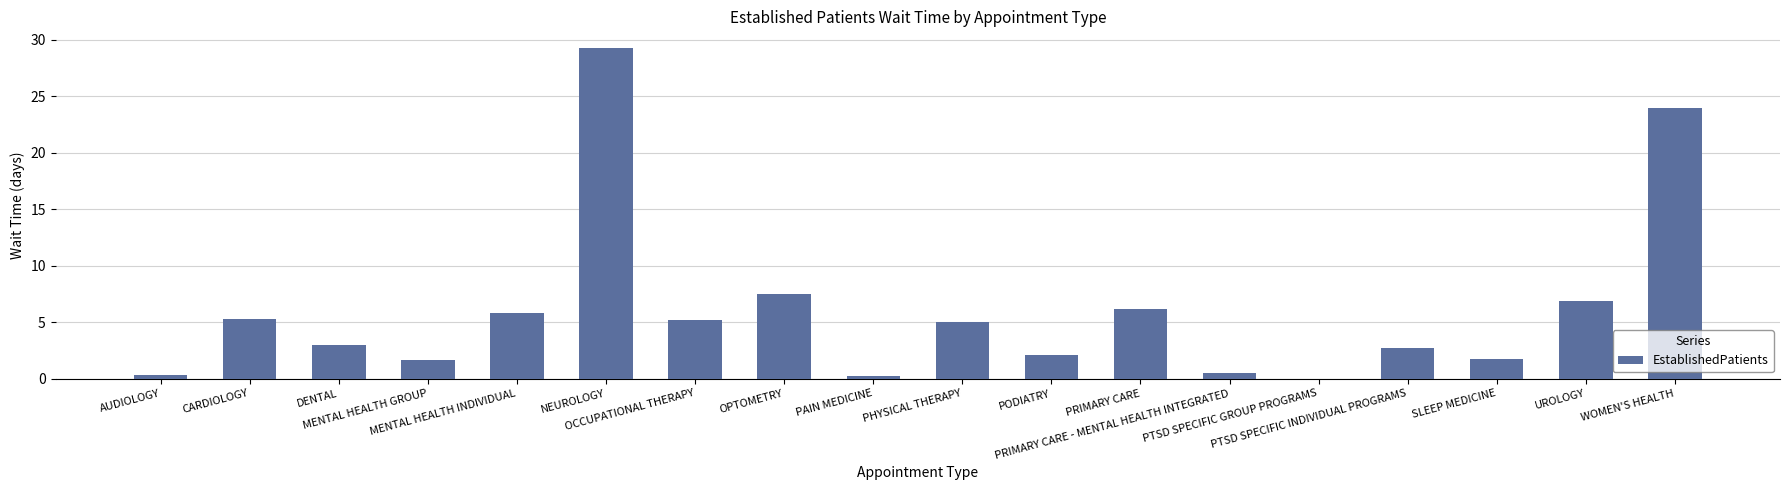

What is the sum of all values?

107.3